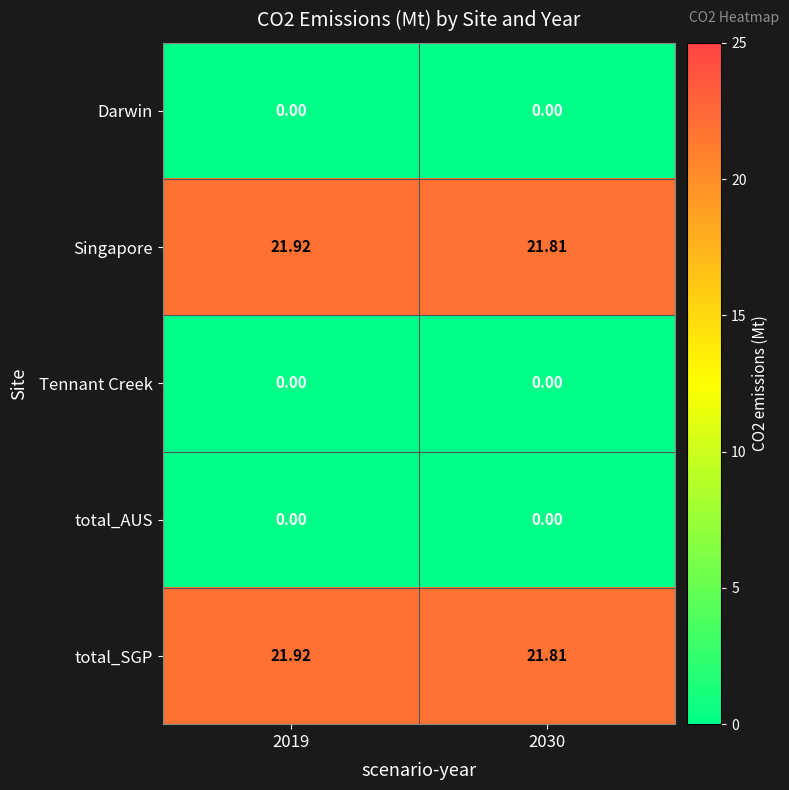

Rank the series by their maximum value, from lowest to highest.

Darwin, Tennant Creek, total_AUS, Singapore, total_SGP